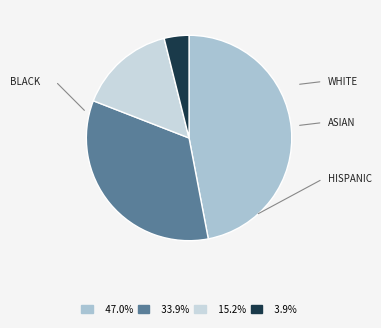

How many slices are in this pie chart?

4